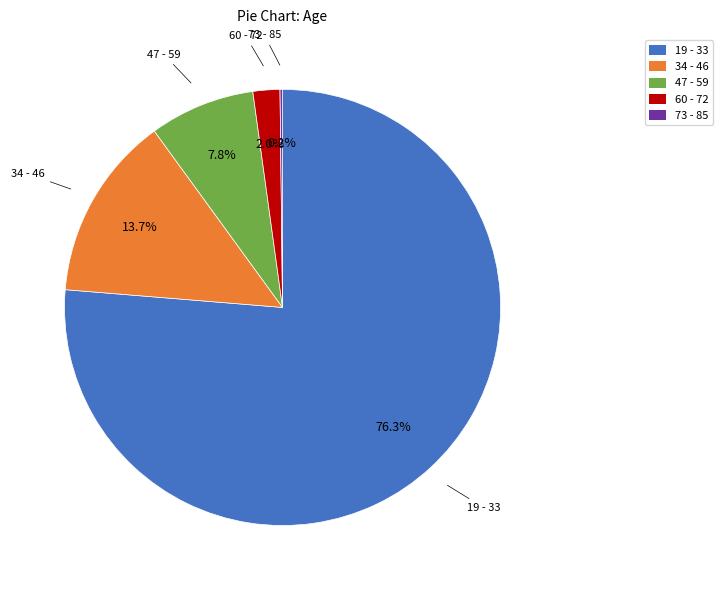

Combined, what portion of the pie is 60 - 72 and 34 - 46?

15.7%